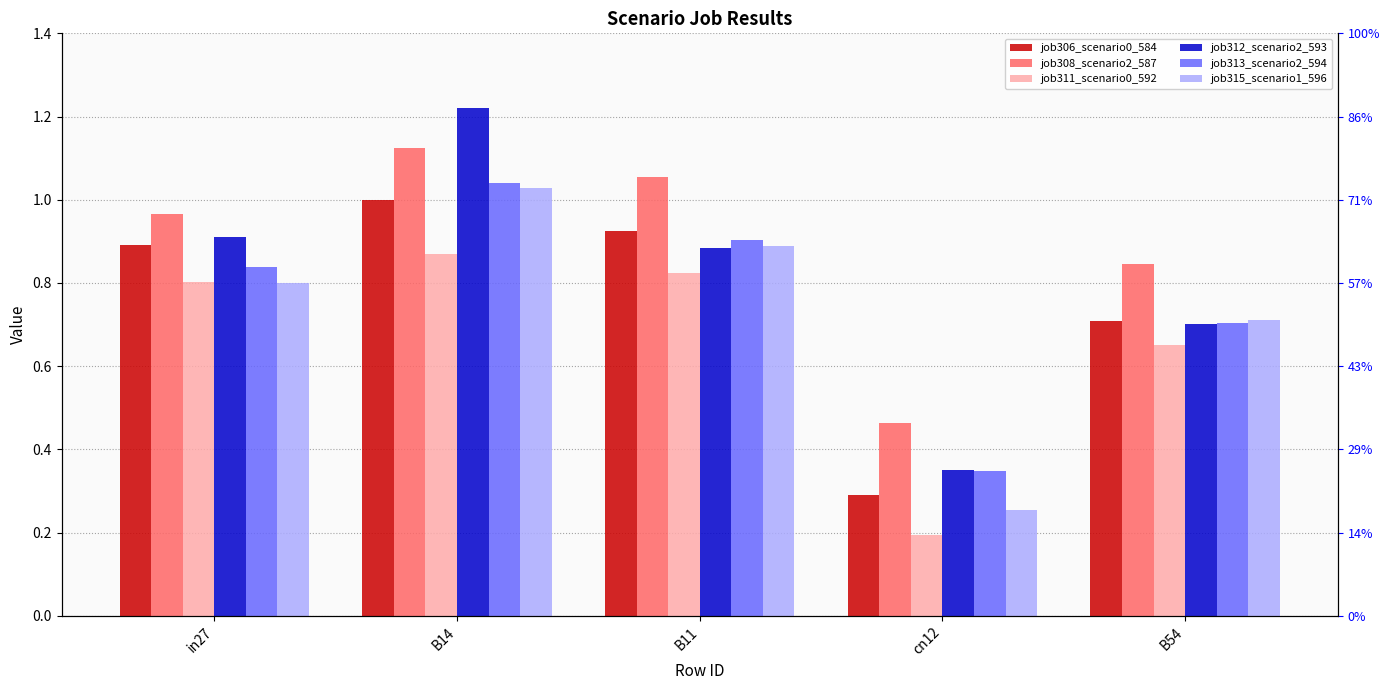

What is the label of the 5th bar from the left?

B54